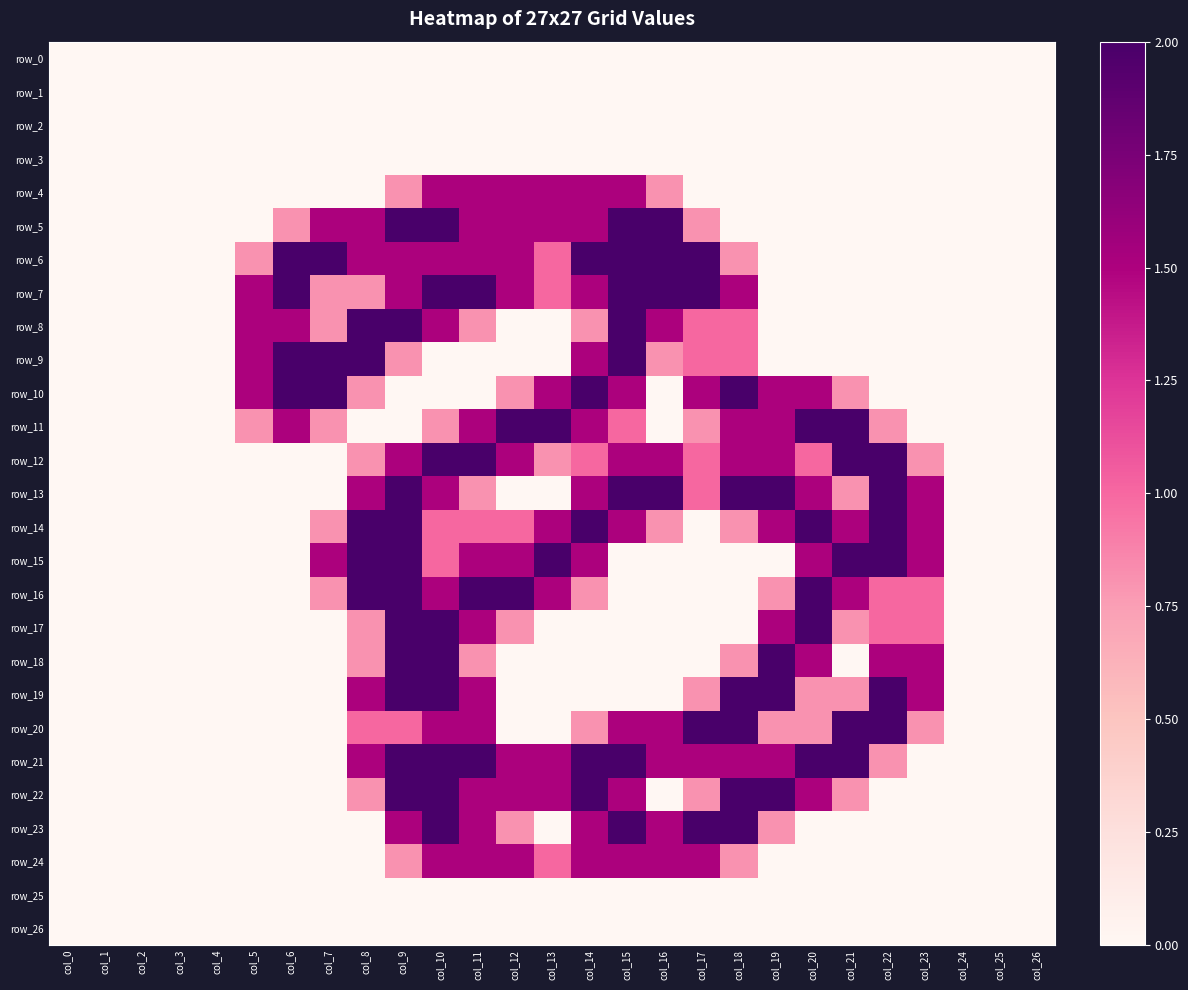

Rank the series by their maximum value, from highest to lowest.

row_5, row_6, row_7, row_8, row_9, row_10, row_11, row_12, row_13, row_14, row_15, row_16, row_17, row_18, row_19, row_20, row_21, row_22, row_23, row_4, row_24, row_0, row_1, row_2, row_3, row_25, row_26